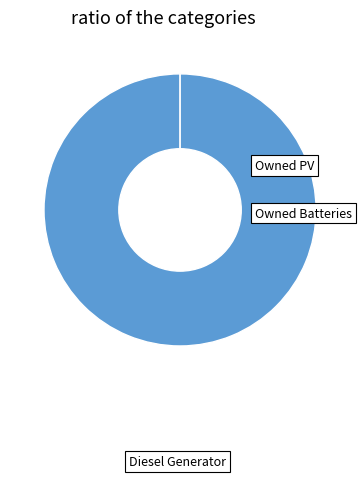

What is the change in value from Diesel Generator to Owned Batteries?

-400